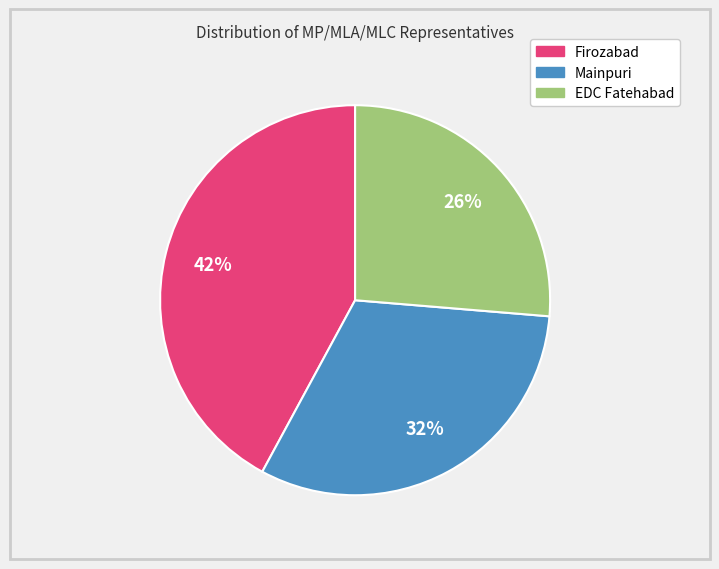

Rank the categories by value from lowest to highest.

EDC Fatehabad, Mainpuri, Firozabad